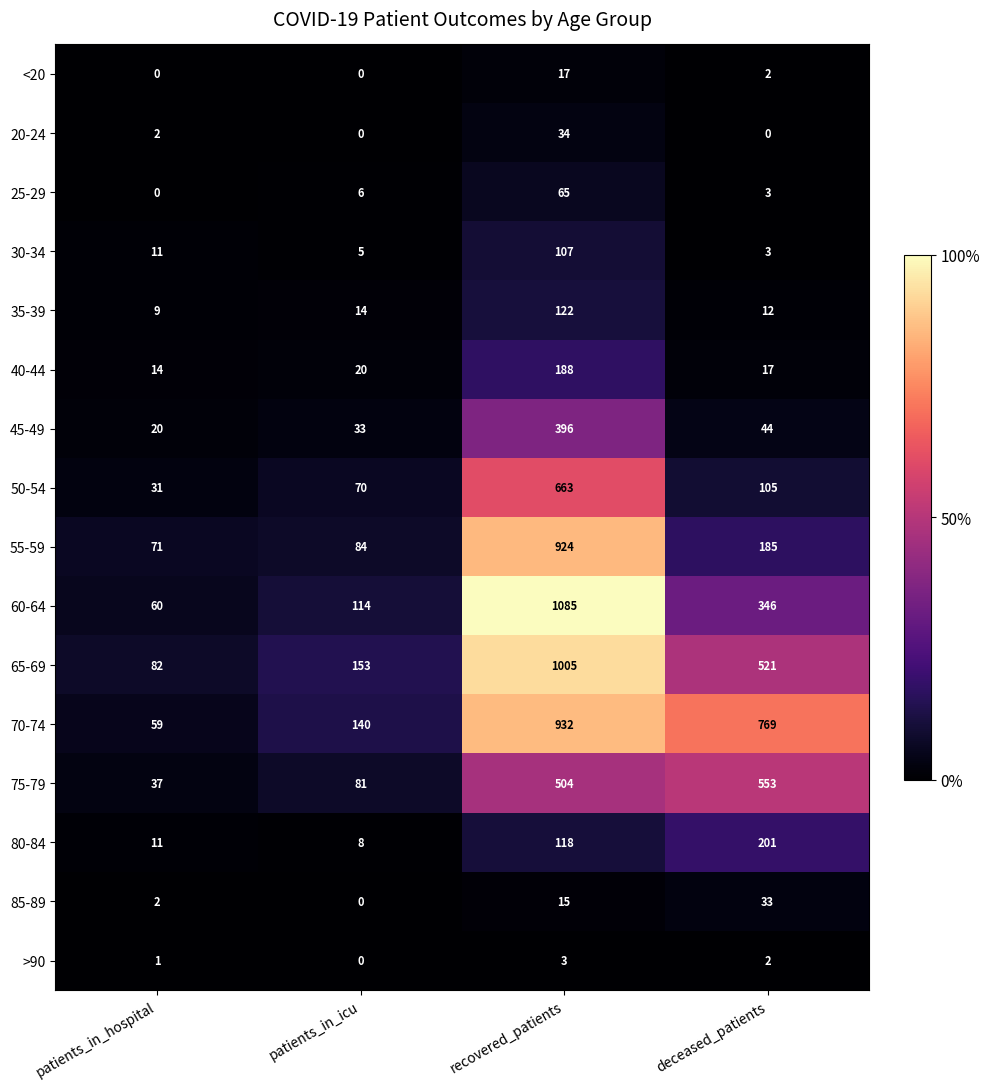

Between patients_in_icu and deceased_patients, which series saw the biggest shift?

70-74